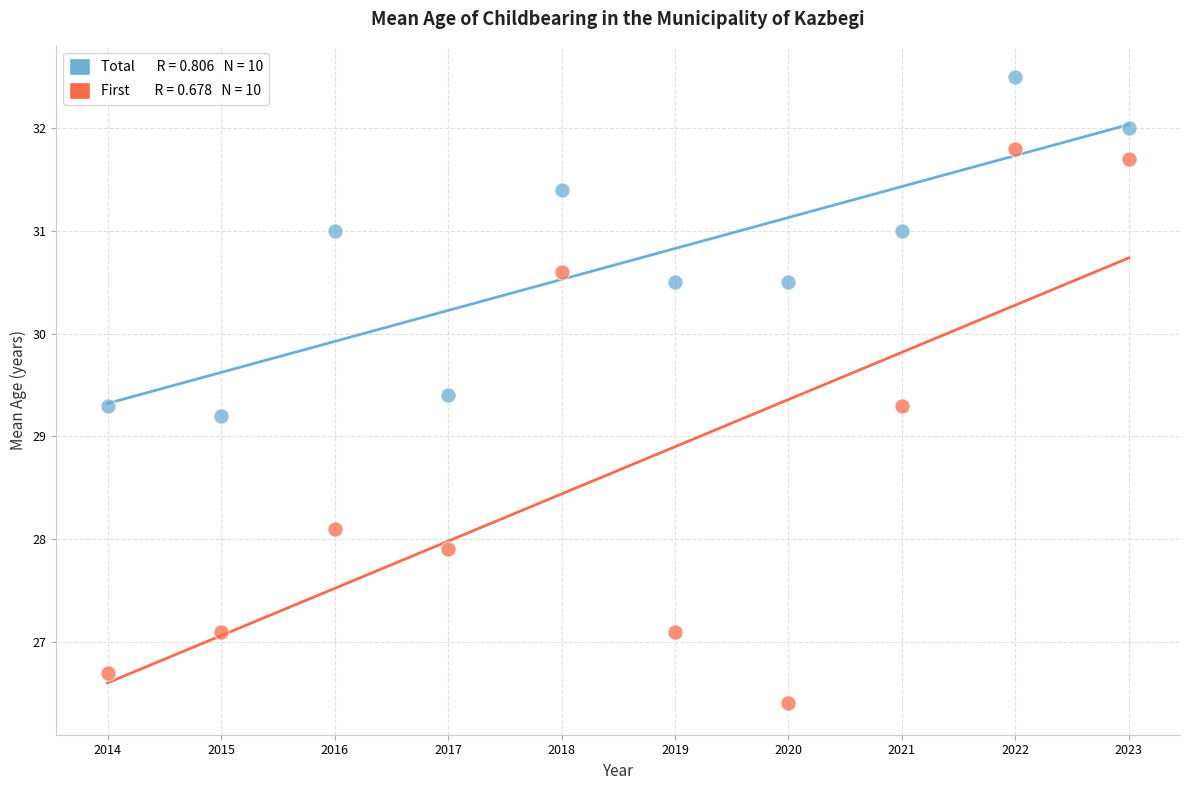

Across all data points, what is the range of X values (max minus min)?

9.0